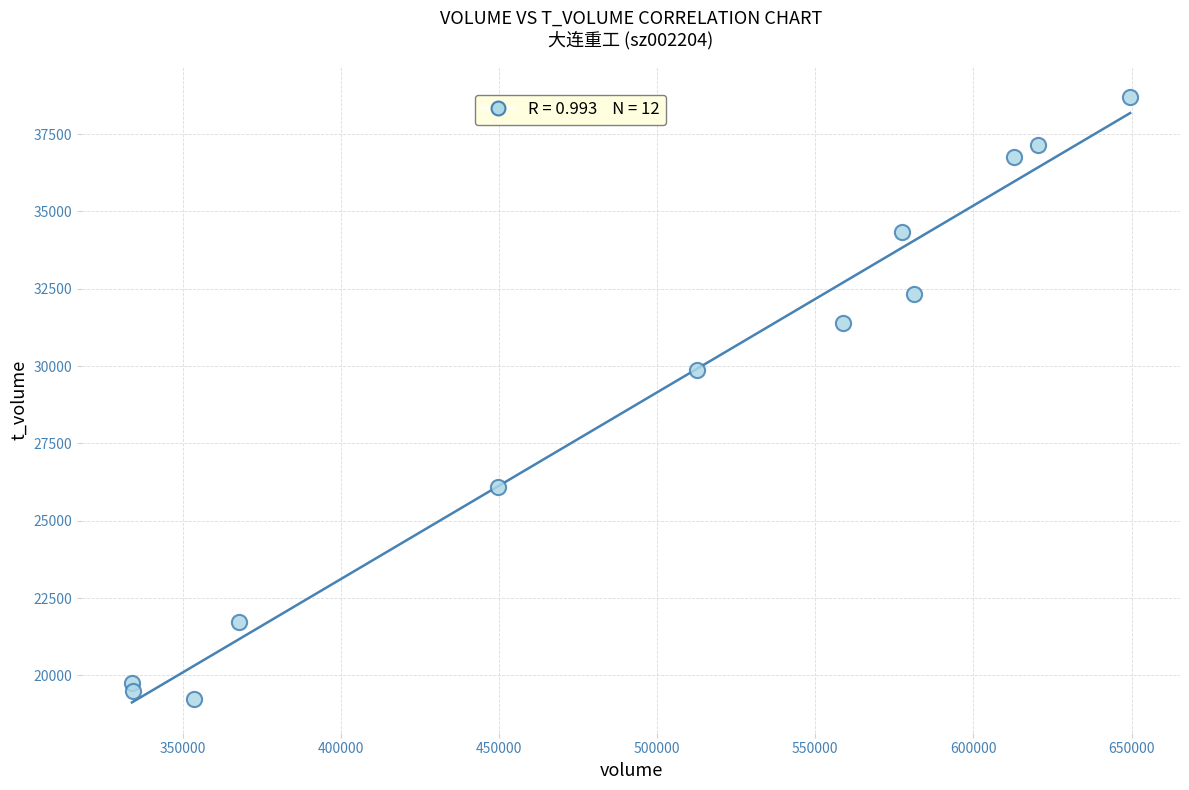

What is the range of Y values (max minus min)?

19465